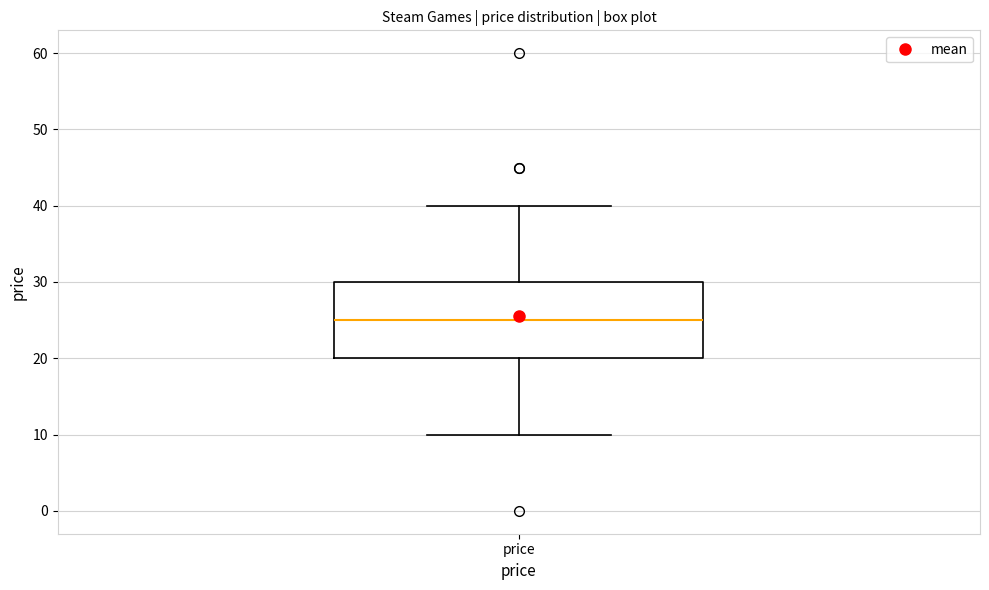

Where does the lower whisker of the box for price end on the y-axis? The values are not printed on the chart, so give them approximately, as read against the axis.

10